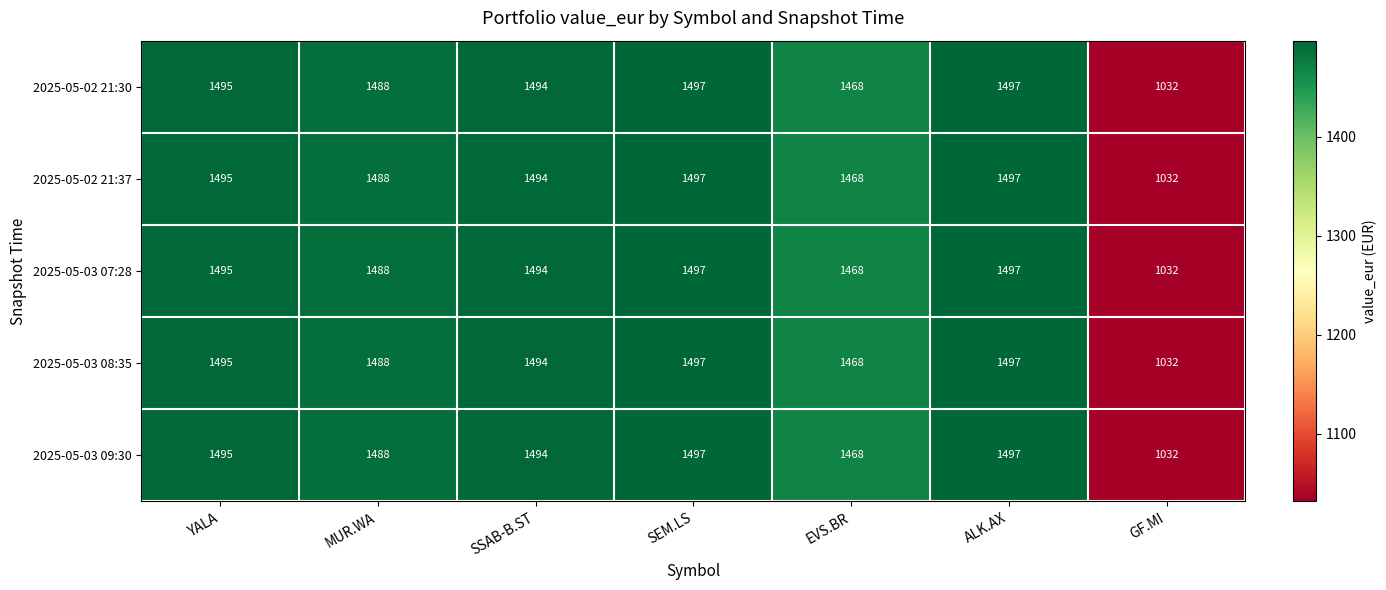

At which label is 2025-05-03 08:35 closest to 1264?

EVS.BR